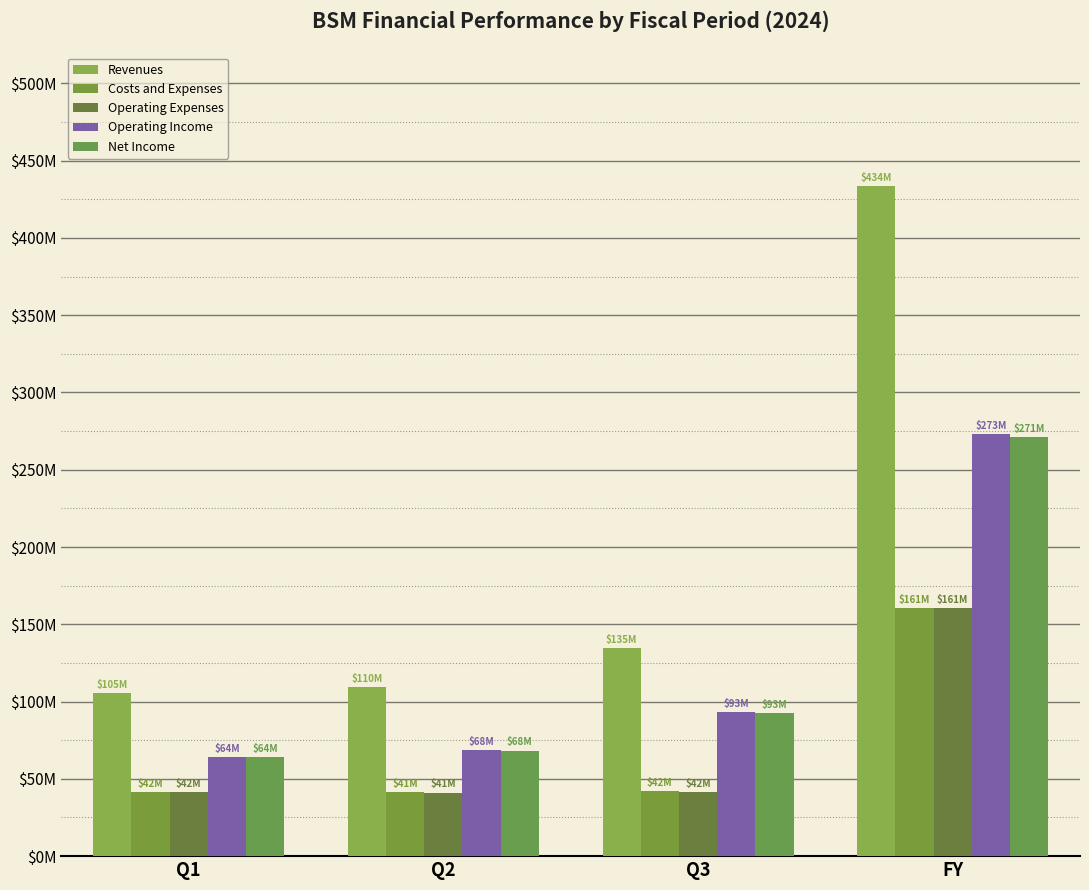

Is the value of Revenues at Q2 greater than the value of Operating Expenses at Q2?

Yes